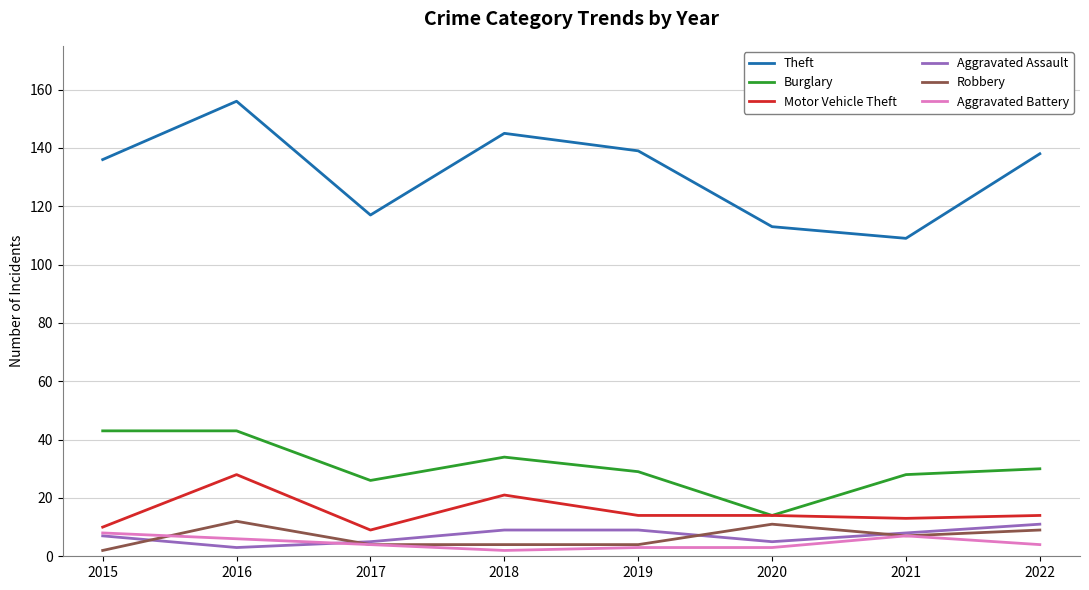

Reading left to right, what are all the values shown in this chart?

Theft: 2015=136	2016=156	2017=117	2018=145	2019=139	2020=113	2021=109	2022=138
Burglary: 2015=43	2016=43	2017=26	2018=34	2019=29	2020=14	2021=28	2022=30
Motor Vehicle Theft: 2015=10	2016=28	2017=9	2018=21	2019=14	2020=14	2021=13	2022=14
Aggravated Assault: 2015=7	2016=3	2017=5	2018=9	2019=9	2020=5	2021=8	2022=11
Robbery: 2015=2	2016=12	2017=4	2018=4	2019=4	2020=11	2021=7	2022=9
Aggravated Battery: 2015=8	2016=6	2017=4	2018=2	2019=3	2020=3	2021=7	2022=4